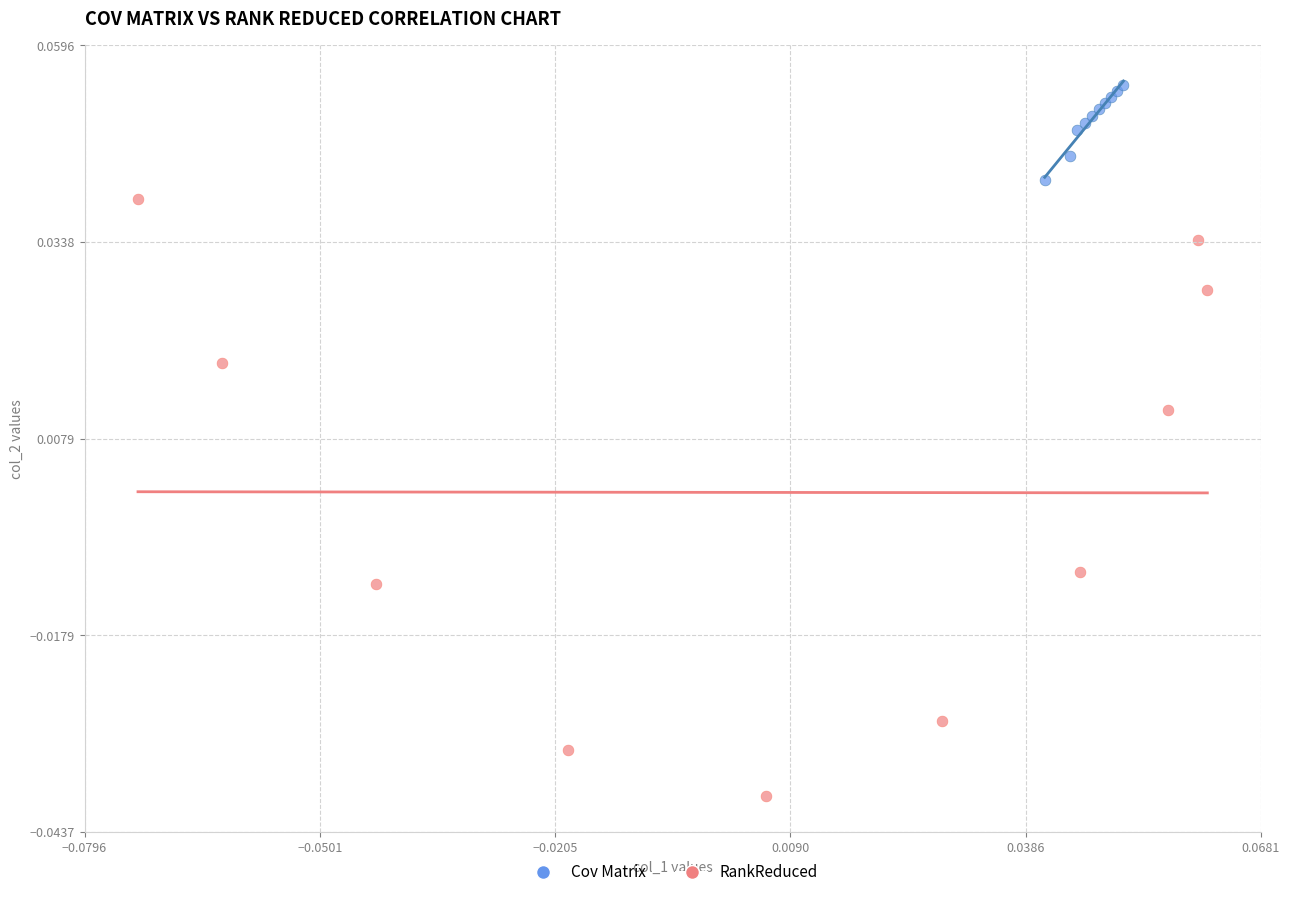

Which series has the widest spread of Y values?

RankReduced